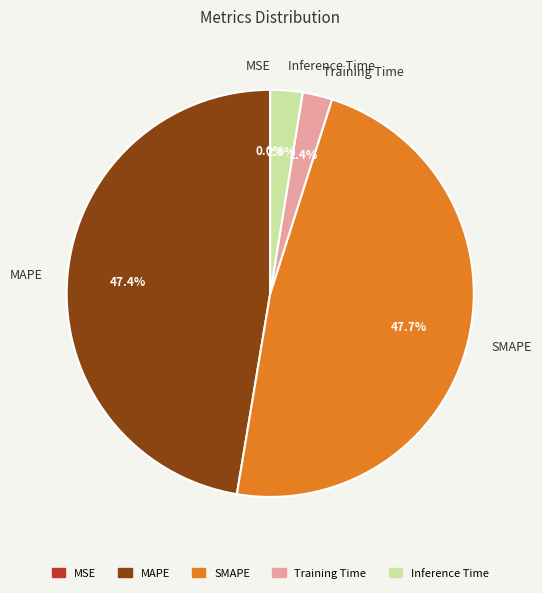

Does MAPE account for over 50% of the chart?

No